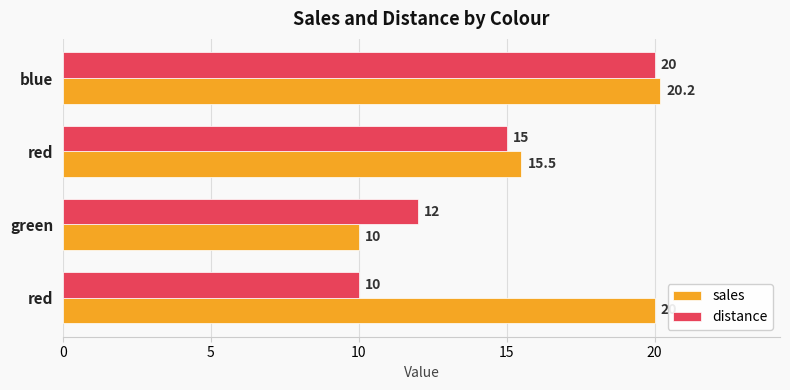

At how many categories does at least one series exceed 16?

2